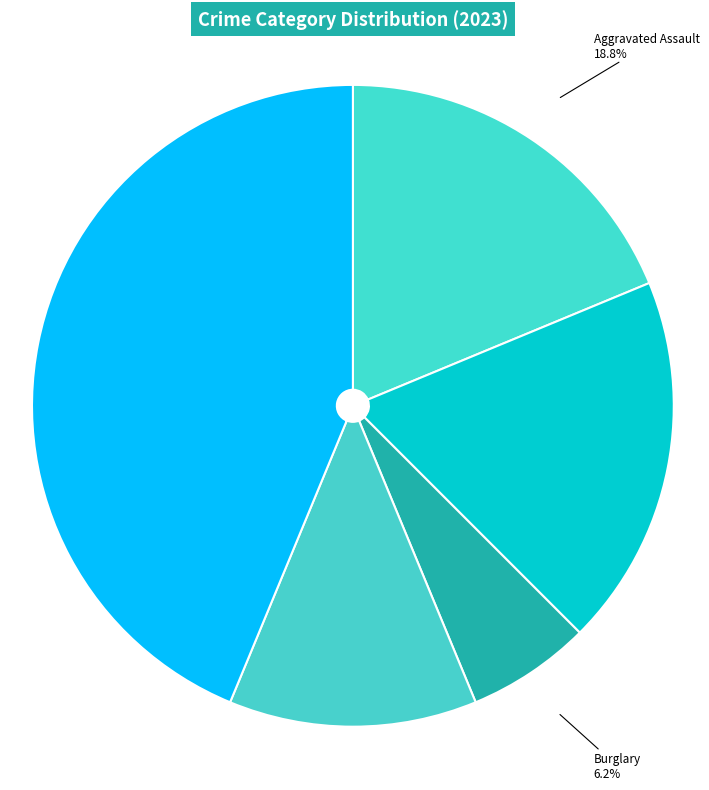

To the nearest percent, what is the average slice percentage?

20%